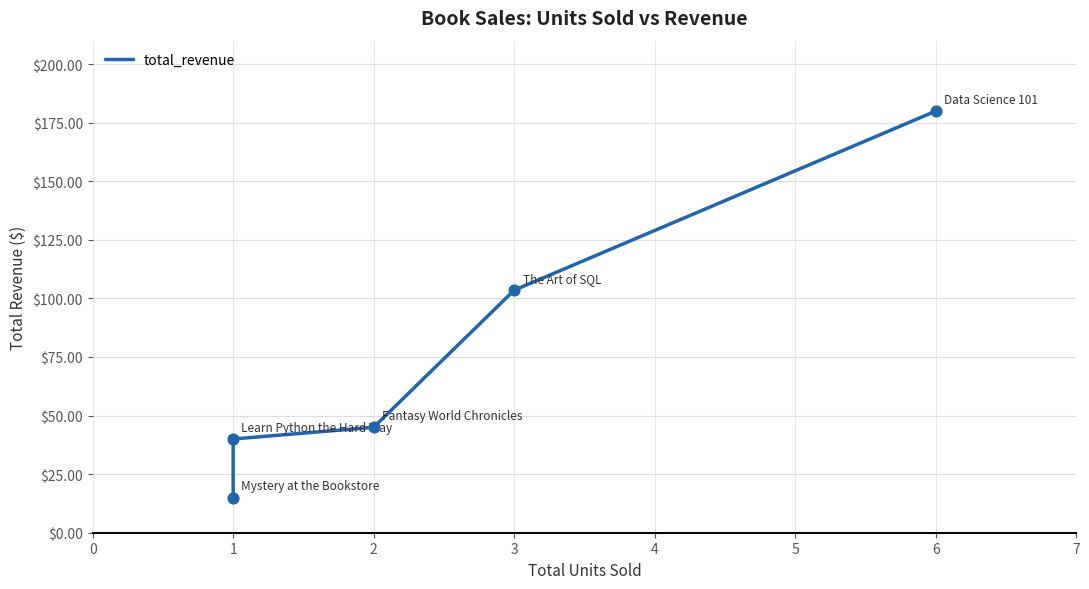

What is the change in value from 1 to 2?

+30.0